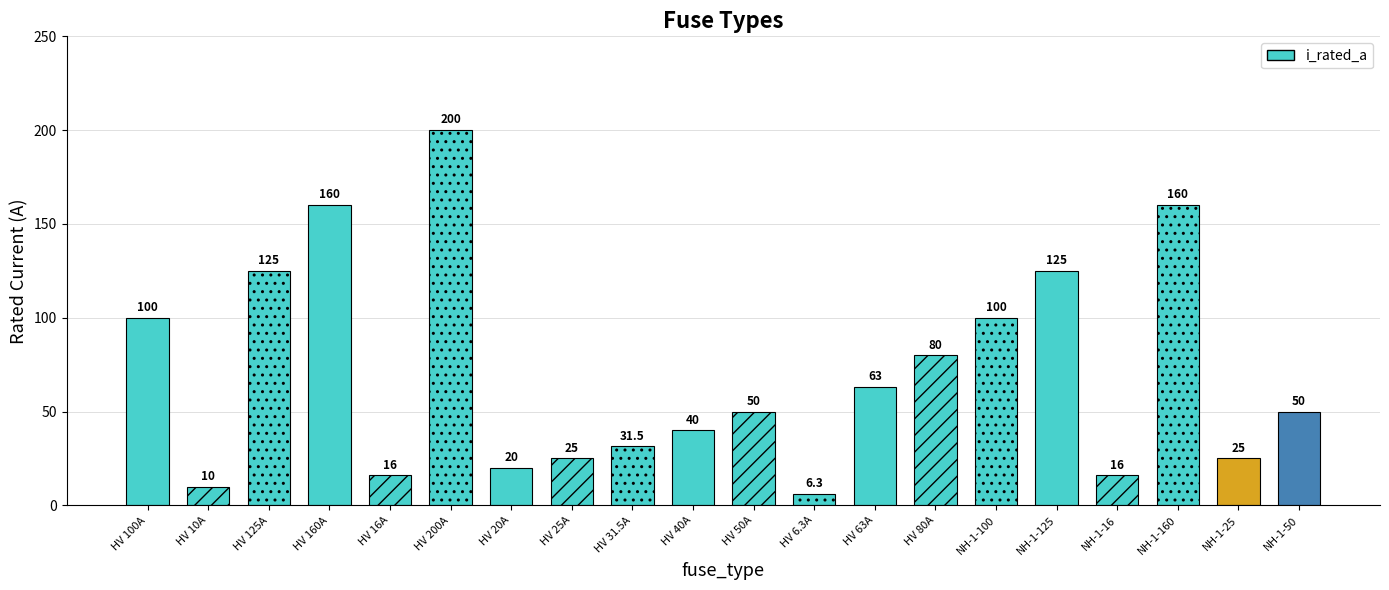

True or false: the data shows 3.3 at HV 16A.

False